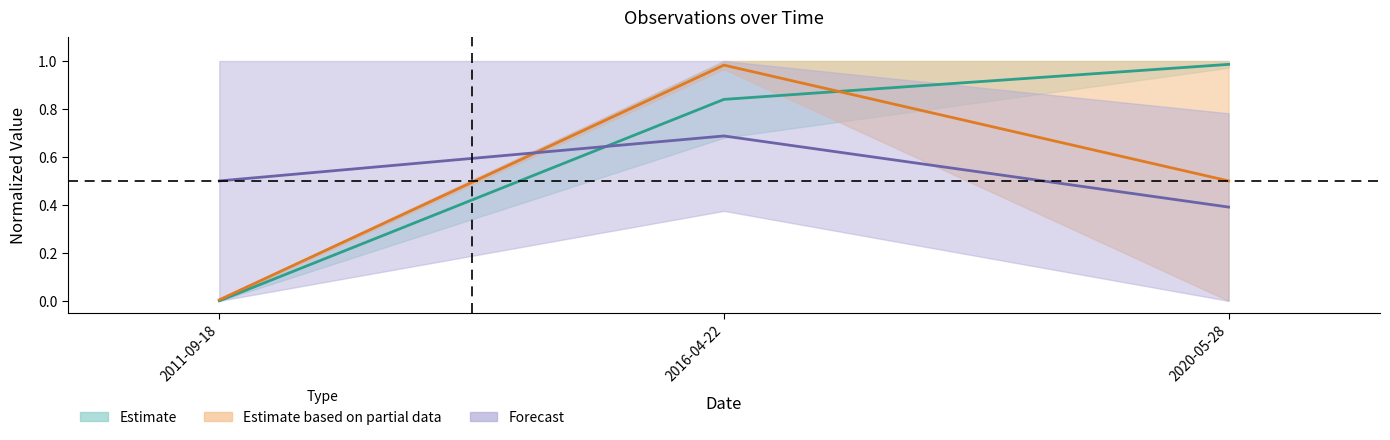

Does the chart display data point markers on the line(s)?

No